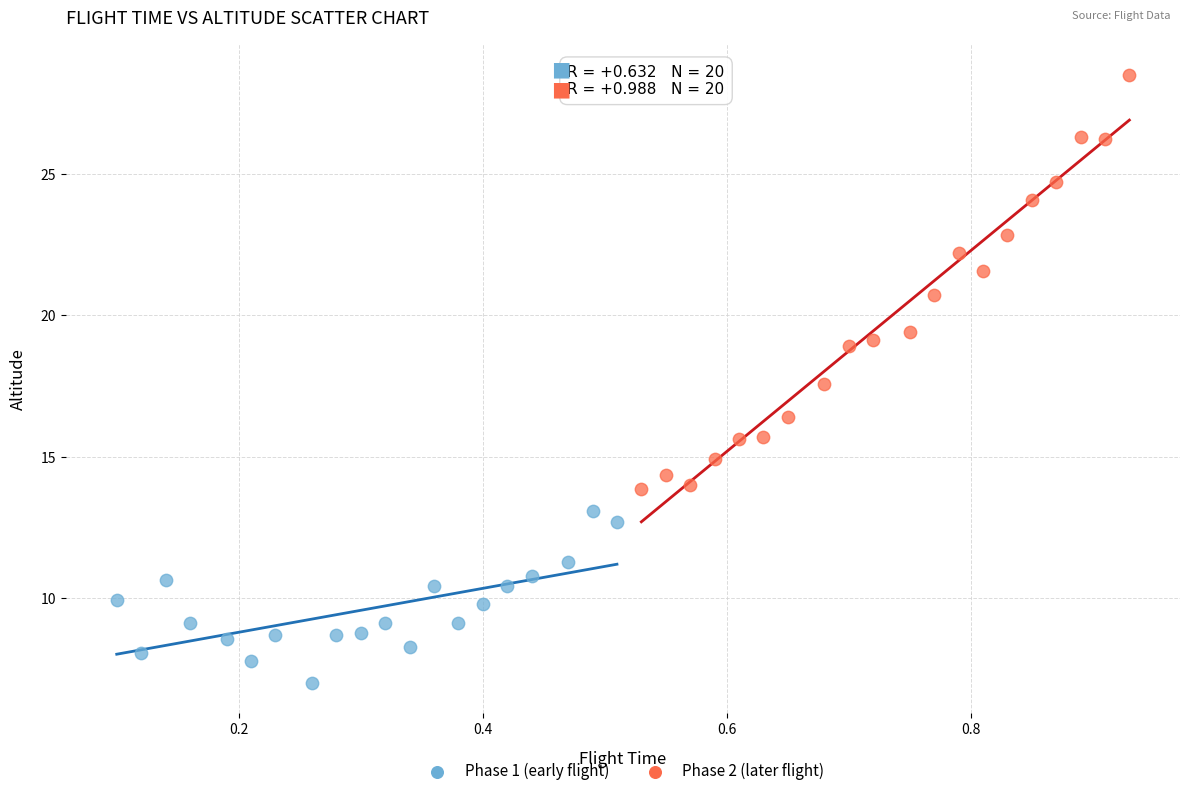

Which series has the widest spread of Y values?

Phase 2 (later flight)